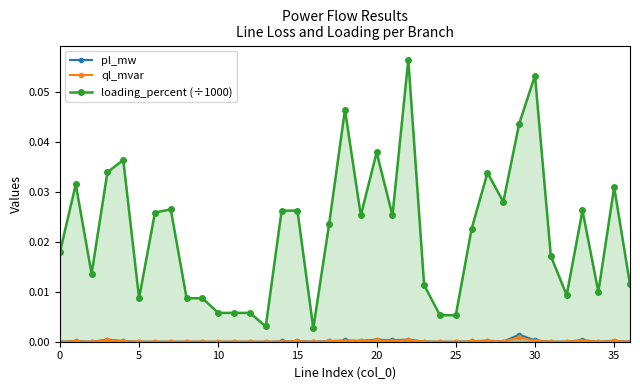

At 20, list the series in order from largest to smallest.

loading_percent (÷1000), pl_mw, ql_mvar